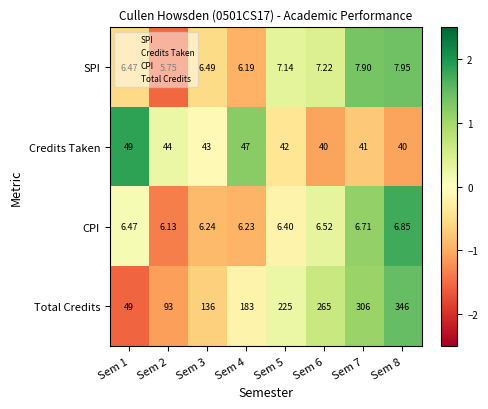

Which series has the largest range (max minus min)?

Total Credits